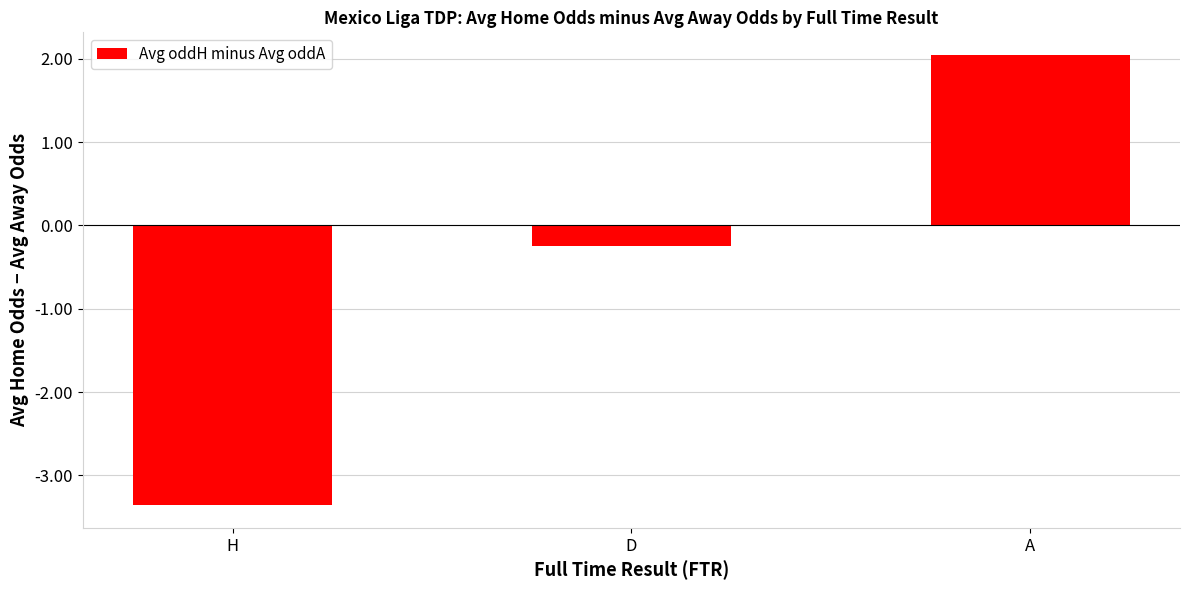

Which category has the highest value across all series?

A